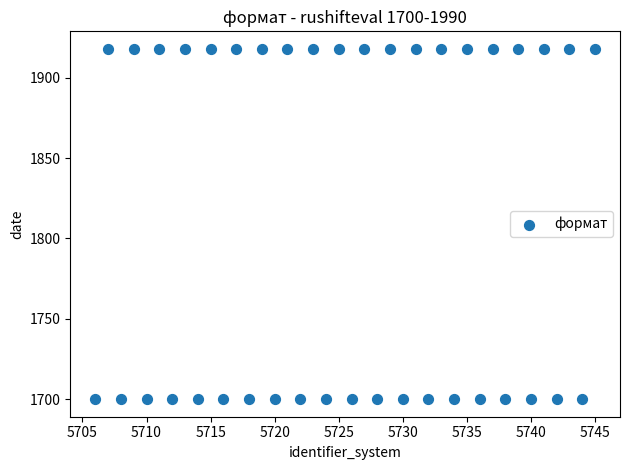

What is the range of X values (max minus min)?

39